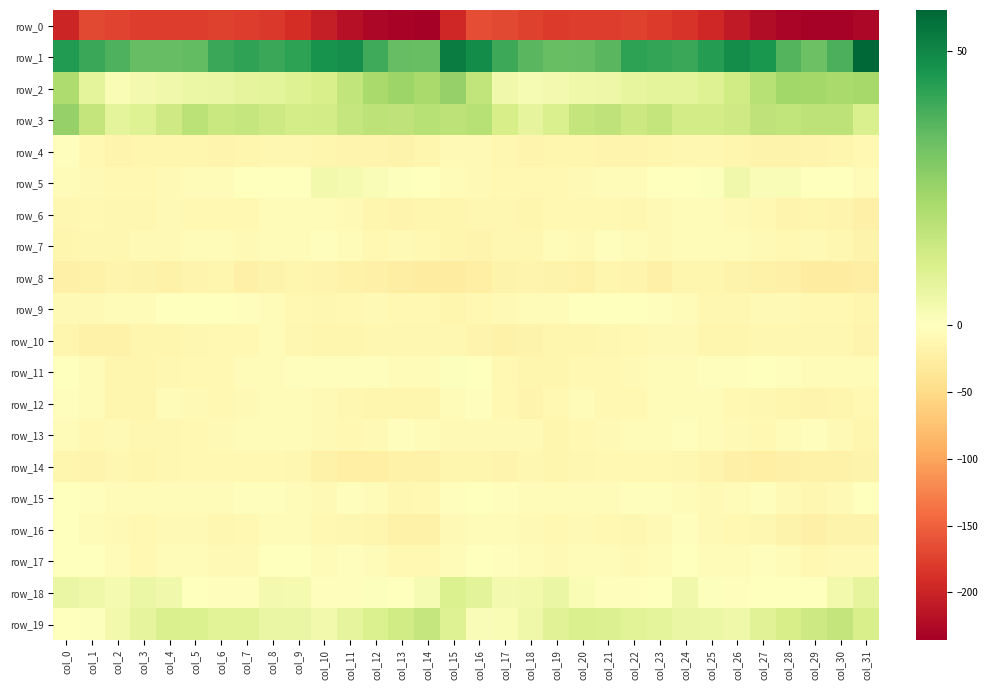

Reading left to right, list all the values displayed in this chart.

row_0: -197.2	-168.7	-172.0	-177.9	-178.5	-177.9	-174.6	-177.9	-181.8	-191.6	-204.8	-218.2	-228.3	-231.7	-235.9	-196.8	-165.5	-168.2	-174.2	-179.3	-178.0	-177.1	-175.0	-179.3	-184.5	-197.0	-209.5	-222.7	-229.9	-233.9	-233.1	-227.8
row_1: 44.7	41.0	38.1	34.4	34.2	34.6	41.3	42.5	41.2	42.7	47.1	47.8	40.2	34.4	34.0	52.6	48.6	40.7	36.3	33.8	34.2	36.0	43.0	41.9	41.2	44.1	48.3	45.9	37.2	33.1	38.2	57.5
row_2: 21.0	8.0	2.2	3.4	4.1	5.5	6.1	7.2	7.7	9.5	11.5	16.7	22.2	24.4	22.4	26.0	16.9	4.2	2.5	3.5	4.8	5.1	6.8	7.8	7.9	9.8	13.5	18.9	23.5	23.4	22.1	22.9
row_3: 26.0	16.2	7.8	9.7	13.9	18.2	15.1	15.8	14.3	12.6	12.9	16.1	17.8	17.2	19.1	17.8	19.0	12.0	7.5	11.0	16.5	17.2	14.5	16.3	12.9	12.7	13.8	17.1	17.0	17.9	17.6	11.0
row_4: -3.6	-10.2	-15.0	-14.2	-13.5	-14.7	-15.3	-14.1	-12.0	-11.1	-13.4	-16.4	-16.5	-16.7	-13.5	-8.0	-8.7	-12.7	-15.6	-13.4	-13.8	-15.0	-15.4	-13.0	-11.6	-11.3	-14.6	-17.0	-16.7	-16.2	-13.2	-9.2
row_5: -5.2	-9.1	-10.5	-10.5	-8.6	-6.6	-5.2	-1.6	-0.8	-1.3	3.7	2.8	1.5	0.7	-0.1	-4.6	-8.6	-10.8	-10.8	-9.7	-7.9	-6.0	-4.3	-0.5	-1.6	0.6	4.4	1.7	1.6	-0.4	-0.8	-4.5
row_6: -11.2	-10.5	-12.8	-11.4	-9.2	-9.2	-11.0	-9.8	-6.3	-7.2	-7.1	-8.5	-14.2	-15.1	-13.6	-13.6	-12.3	-11.7	-13.3	-9.9	-9.3	-9.6	-11.1	-8.1	-6.3	-7.1	-7.4	-9.8	-15.3	-14.6	-15.9	-20.5
row_7: -13.3	-11.8	-11.7	-9.0	-7.4	-5.5	-5.1	-8.9	-7.2	-4.7	-3.6	-5.9	-10.7	-7.5	-9.5	-13.6	-15.2	-12.2	-11.7	-7.1	-7.9	-3.7	-7.0	-8.8	-6.1	-3.9	-4.4	-7.6	-9.6	-7.7	-12.4	-17.7
row_8: -20.6	-18.8	-15.3	-17.0	-18.5	-16.5	-14.0	-20.9	-16.8	-13.5	-15.9	-20.2	-20.7	-25.3	-27.1	-25.9	-22.4	-18.2	-15.0	-18.0	-18.6	-14.1	-16.3	-21.0	-14.4	-14.0	-17.9	-20.1	-21.5	-26.9	-27.4	-25.8
row_9: -7.4	-8.9	-6.7	-6.1	-1.3	-1.3	-0.7	-2.4	-5.6	-9.9	-11.8	-9.3	-7.5	-10.5	-9.3	-13.6	-11.0	-8.6	-6.6	-4.4	-1.1	-0.8	-1.1	-3.5	-7.0	-11.2	-11.4	-7.5	-8.7	-10.2	-10.8	-14.1
row_10: -14.3	-19.3	-18.7	-14.0	-14.1	-12.1	-10.9	-9.8	-6.7	-11.2	-14.4	-13.5	-12.0	-11.5	-11.2	-11.2	-15.8	-20.1	-17.2	-13.4	-13.5	-11.5	-10.8	-8.0	-7.6	-13.2	-14.2	-12.8	-11.6	-11.8	-12.5	-15.8
row_11: -0.9	-7.3	-13.2	-14.1	-11.9	-9.7	-10.3	-4.8	-4.4	-2.9	-2.2	-2.3	-2.2	-4.9	-5.8	0.8	-0.5	-10.0	-14.1	-13.8	-10.1	-10.7	-8.5	-3.8	-4.4	-2.2	-2.8	-1.7	-3.2	-6.0	-5.7	-4.1
row_12: -1.9	-6.4	-14.0	-13.4	-7.2	-8.3	-10.3	-8.4	-5.7	-5.3	-8.4	-11.4	-13.6	-14.4	-14.2	-6.8	-3.4	-9.6	-15.1	-10.5	-6.8	-9.6	-10.0	-6.8	-5.4	-6.3	-9.4	-12.1	-13.8	-15.0	-13.2	-10.3
row_13: -6.3	-9.4	-7.4	-12.5	-12.1	-9.5	-7.8	-5.3	-3.8	-3.8	-7.7	-9.7	-8.9	-3.3	-5.2	-8.1	-8.9	-8.7	-8.7	-13.3	-10.8	-9.0	-7.2	-4.4	-3.5	-5.2	-8.7	-9.8	-6.3	-3.4	-7.7	-13.9
row_14: -13.5	-15.5	-12.6	-13.1	-12.9	-10.5	-10.2	-9.9	-10.7	-12.8	-18.9	-22.2	-22.4	-18.7	-18.5	-13.5	-13.7	-15.1	-12.0	-13.9	-11.5	-10.4	-10.2	-9.8	-11.2	-15.0	-20.6	-22.8	-20.6	-18.6	-19.4	-16.8
row_15: -1.6	-1.9	-4.7	-5.5	-6.3	-6.7	-4.5	-2.7	-3.1	-6.4	-7.9	-3.6	-6.3	-12.1	-10.1	-2.4	-1.0	-3.3	-5.1	-6.1	-6.0	-6.5	-3.5	-2.6	-3.9	-8.0	-6.4	-3.1	-8.8	-12.8	-7.8	0.4
row_16: -1.1	-5.1	-8.6	-10.0	-9.0	-8.2	-11.6	-10.2	-3.9	-5.6	-10.1	-12.0	-14.5	-19.7	-19.8	-9.0	-5.4	-7.3	-9.1	-10.4	-7.6	-9.7	-11.9	-7.6	-3.2	-8.3	-10.6	-12.1	-16.7	-21.4	-18.3	-17.3
row_17: -0.6	-1.3	-5.3	-9.3	-6.3	-4.3	-8.2	-7.5	-1.4	-1.7	-5.8	-3.3	-4.1	-9.9	-9.8	-4.9	-1.7	-2.6	-7.2	-8.9	-4.6	-5.7	-8.9	-5.2	-0.1	-4.2	-5.6	-2.2	-6.5	-10.8	-9.2	-8.0
row_18: 6.2	4.5	2.9	5.6	4.1	-1.5	-3.0	-2.0	3.2	2.9	-2.1	-2.0	0.7	-0.5	2.3	10.4	8.2	3.3	3.7	6.0	2.0	-2.2	-3.2	0.3	4.2	0.6	-2.4	-0.8	0.3	-0.1	4.0	7.6
row_19: -1.4	0.8	3.9	7.3	10.9	10.5	8.8	8.9	6.2	6.1	3.9	7.3	10.8	13.3	16.0	9.8	1.5	2.1	4.8	9.1	11.0	9.9	8.8	8.0	6.0	5.5	4.5	9.0	11.7	13.9	16.3	11.4